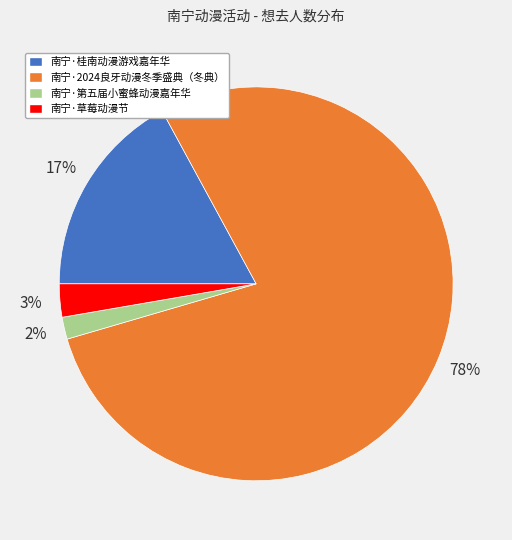

Which slice represents more than half of the pie?

南宁·2024良牙动漫冬季盛典（冬典）